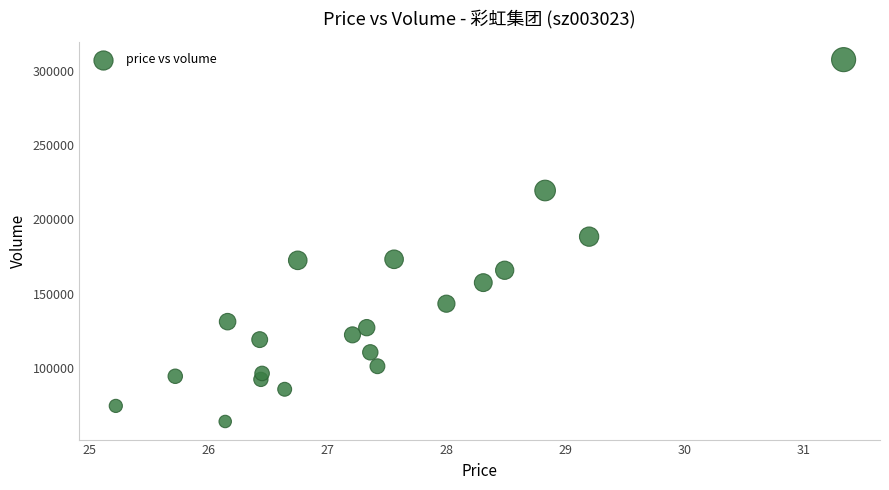

What is the range of Y values (max minus min)?

243250